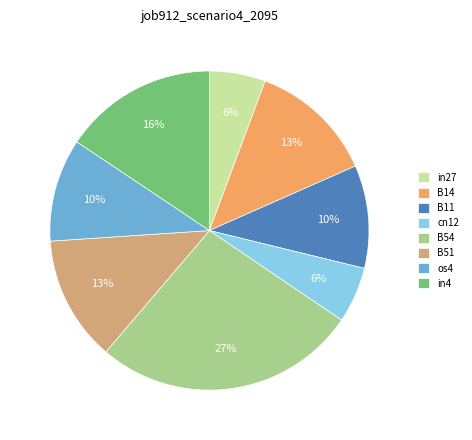

Which has a higher value, B51 or in27?

B51